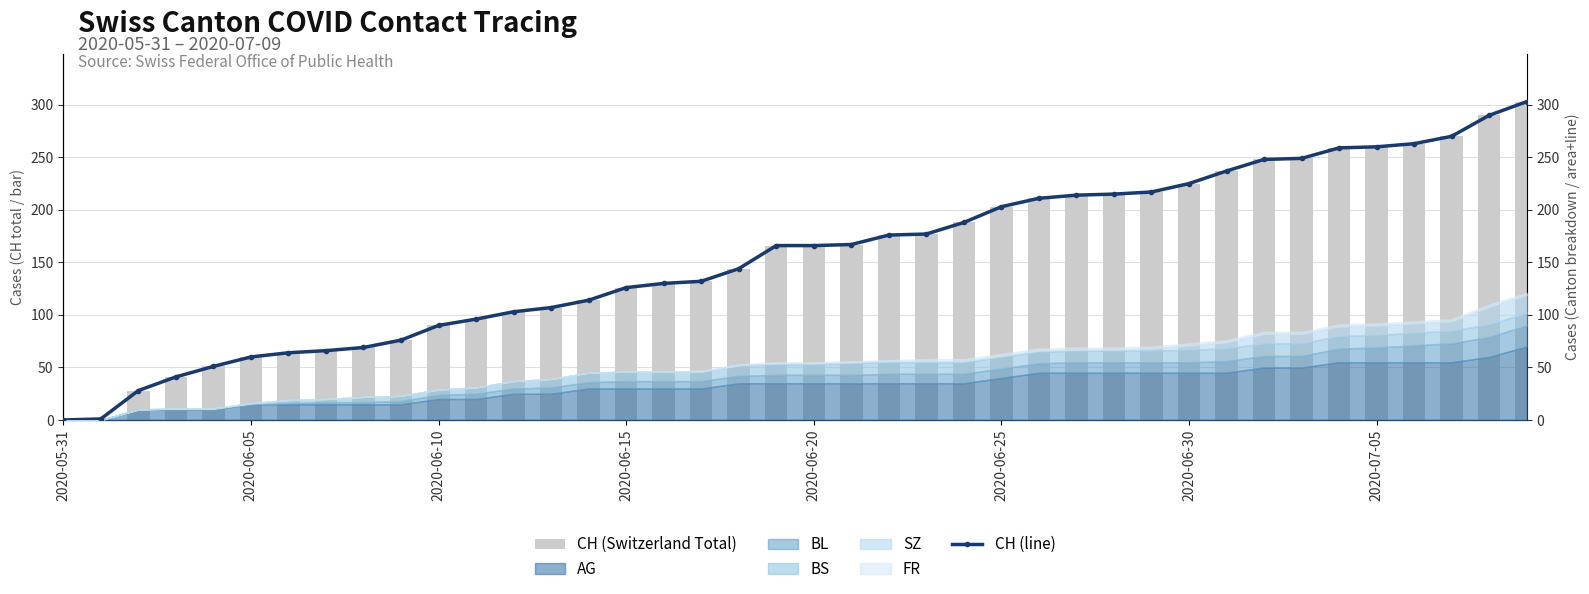

What is the average value of the CH (line) series?

155